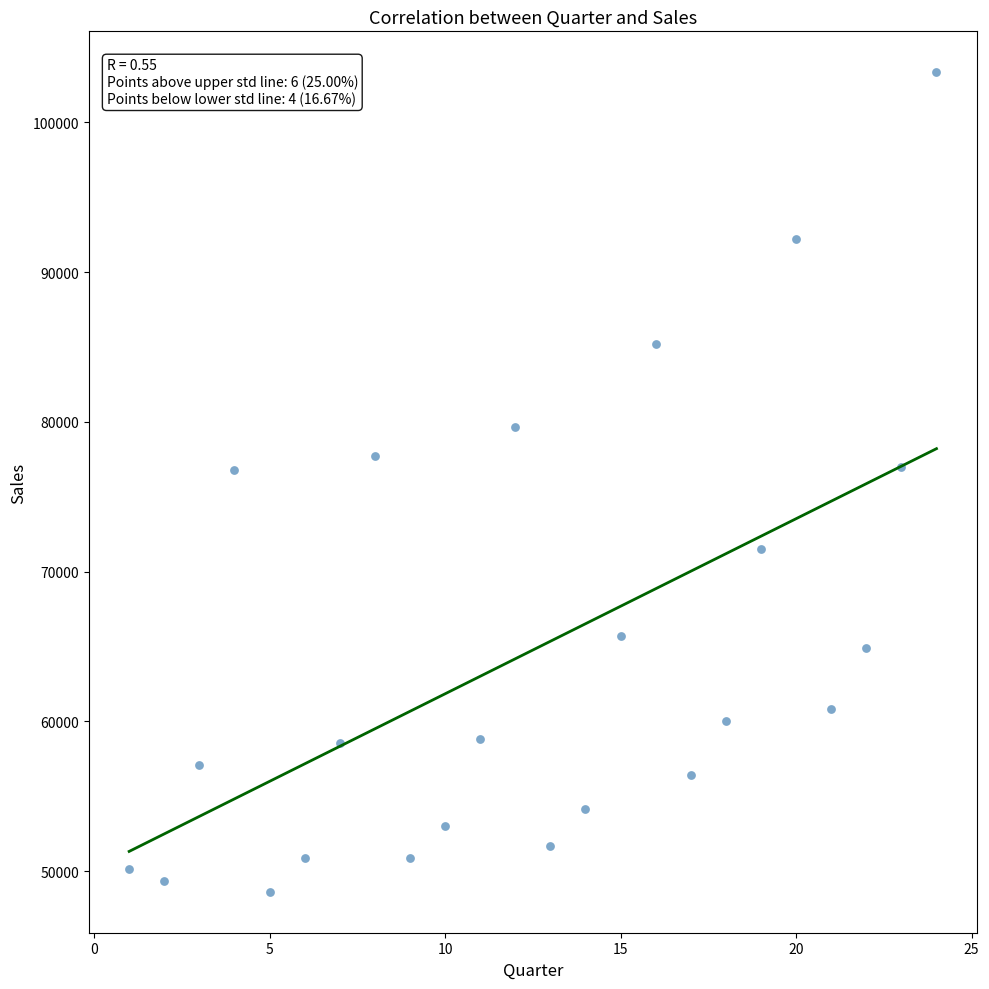

What is the range of Y values (max minus min)?

54720